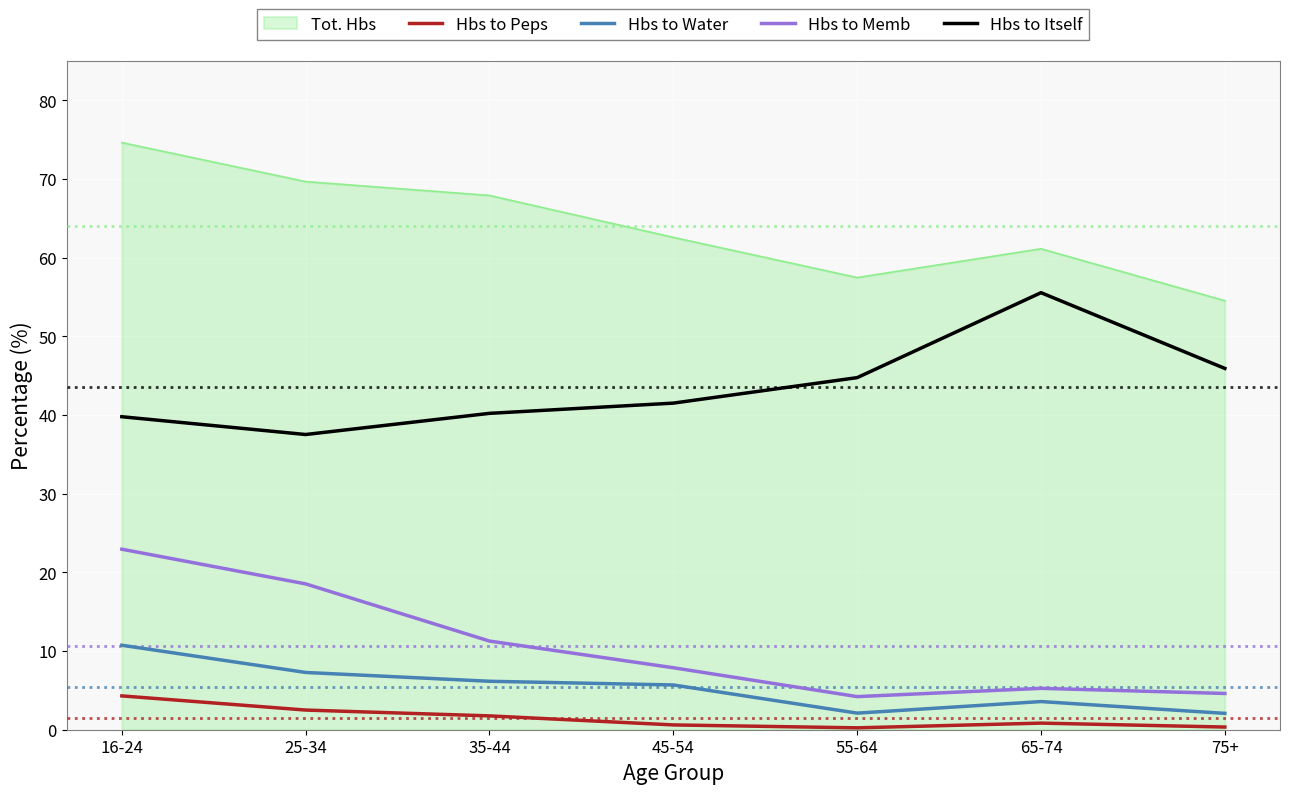

Rank the series by their maximum value, from highest to lowest.

Tot. Hbs, Hbs to Itself, Hbs to Memb, Hbs to Water, Hbs to Peps